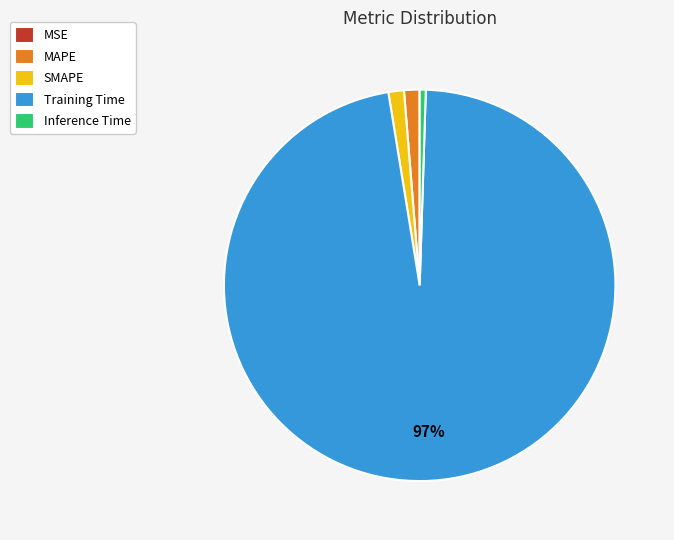

Which has a higher value, SMAPE or Training Time?

Training Time